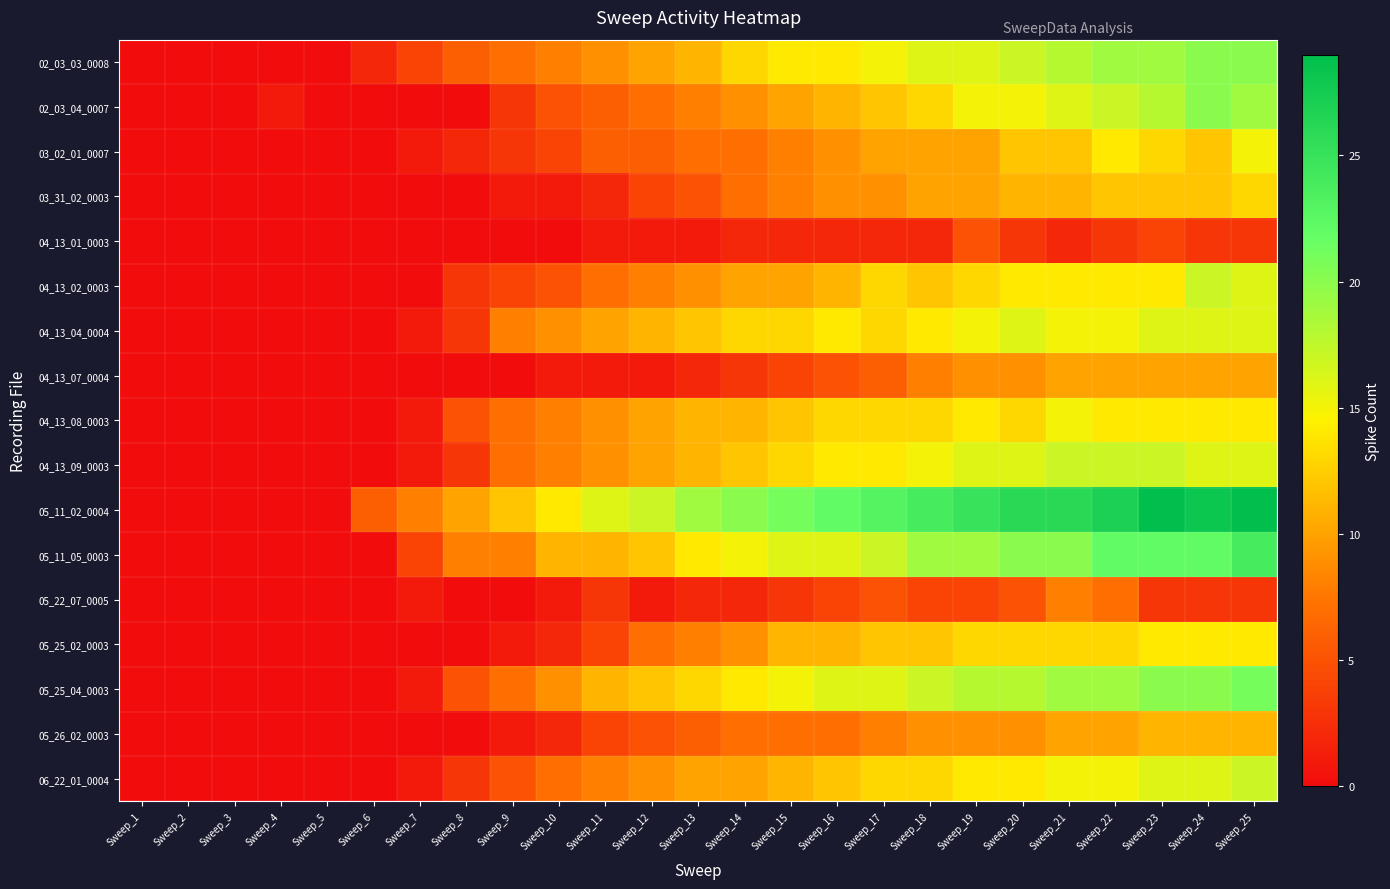

Between Sweep_8 and Sweep_16, which is larger?

Sweep_16